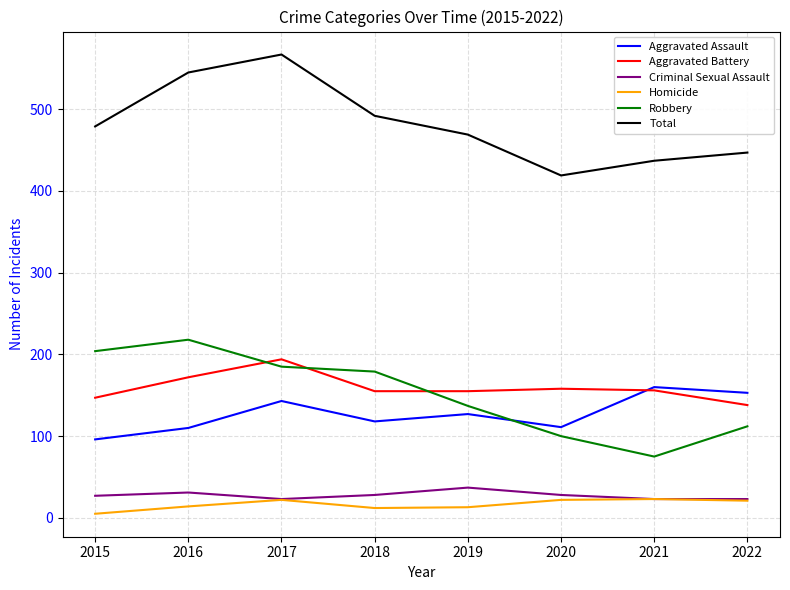

What value does the Aggravated Battery series have at 2021, to the nearest 5?

155